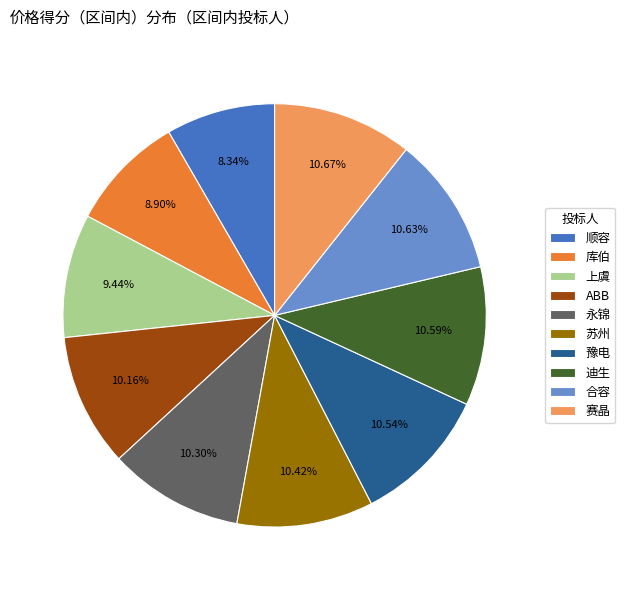

Combined, what portion of the pie is 顺容 and 库伯?

17.2%